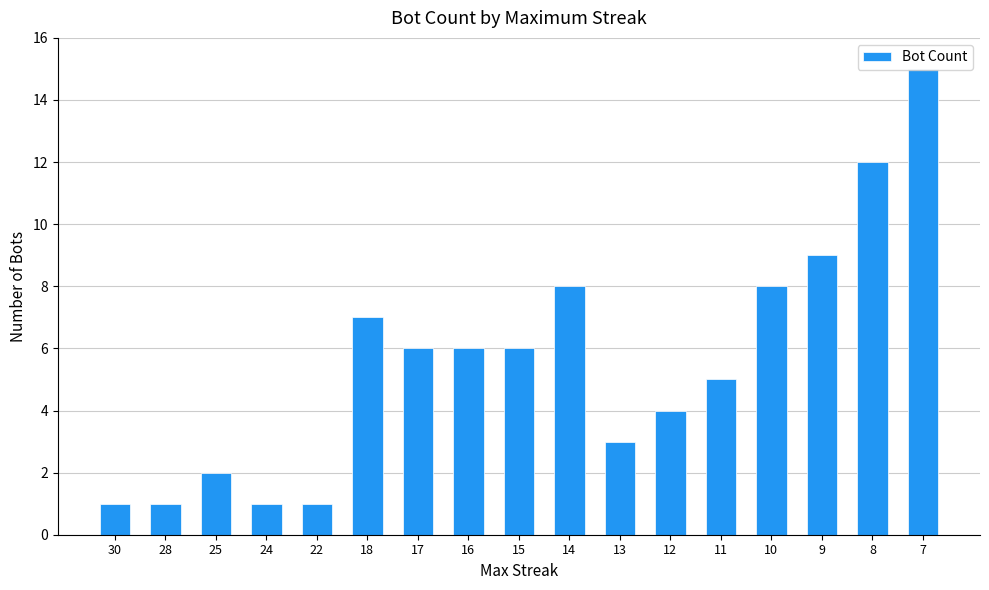

True or false: the data shows 1 at 24.

True